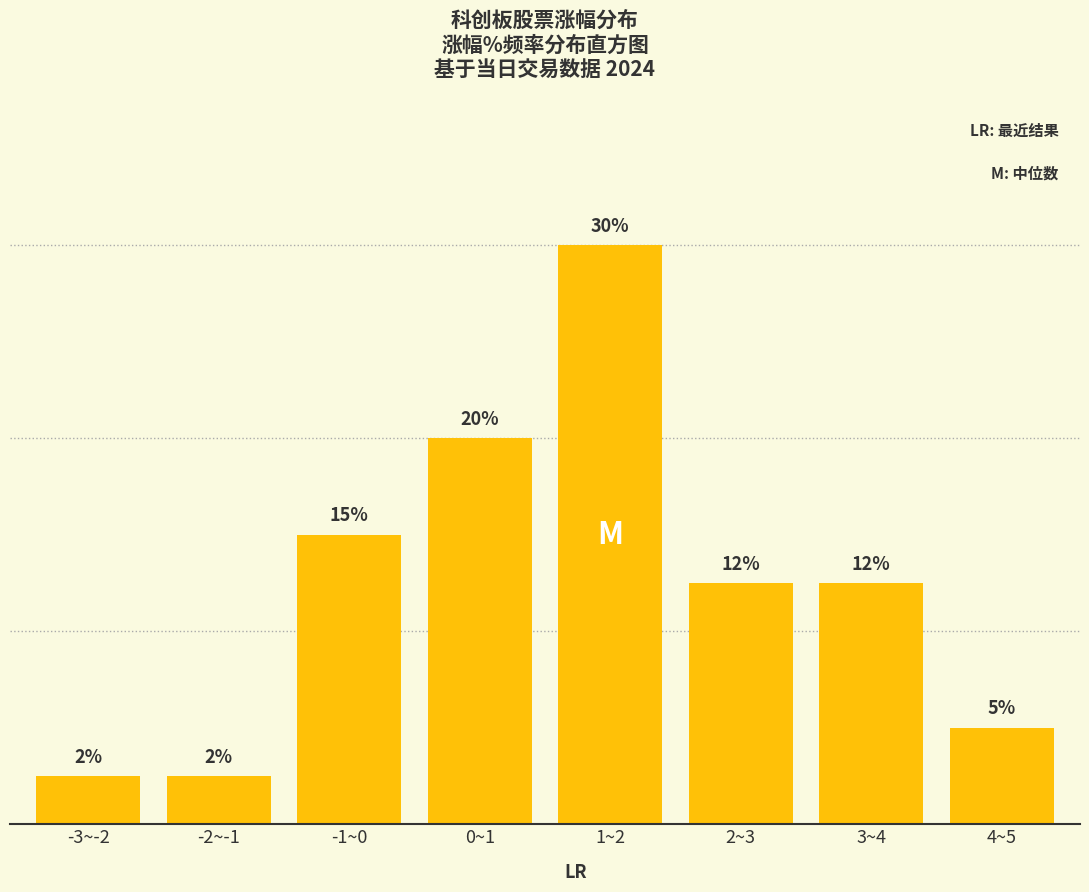

Where does the data first go above 12?

-1~0